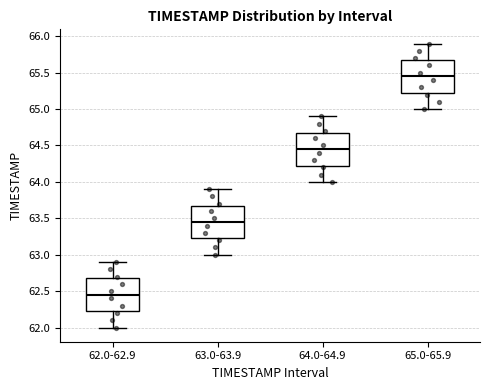

Reading left to right, read every box against the y-axis: the position of its median line, the range the box covers, and the ends of its whiskers. The values are not printed on the chart, so give them approximately, as read against the axis.

62.0-62.9: median 62.45, box 62.25 to 62.70, whiskers 62.00 to 62.90
63.0-63.9: median 63.45, box 63.25 to 63.70, whiskers 63.00 to 63.90
64.0-64.9: median 64.45, box 64.25 to 64.70, whiskers 64.00 to 64.90
65.0-65.9: median 65.45, box 65.25 to 65.70, whiskers 65.00 to 65.90